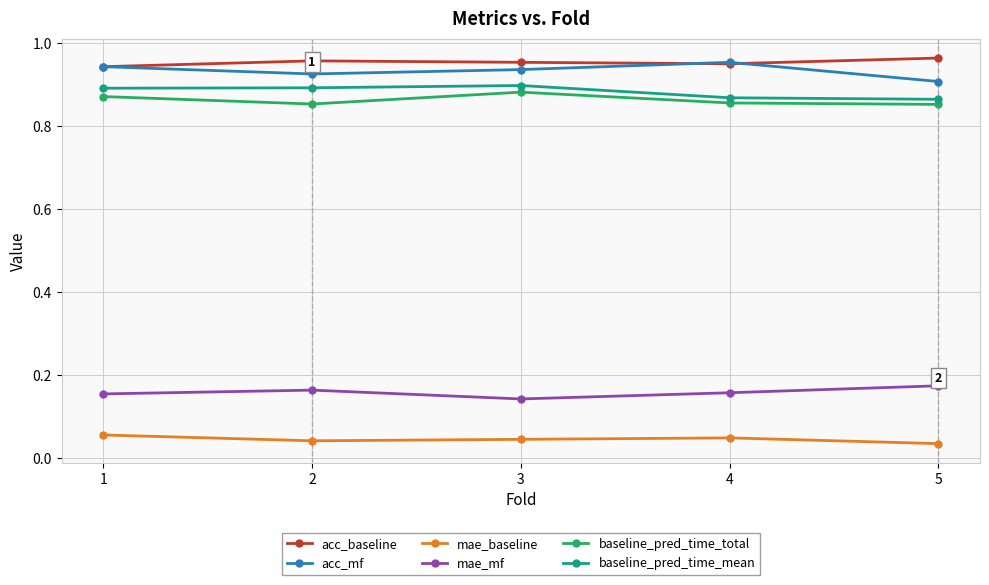

True or false: baseline_pred_time_mean has a value of 0.9 at 5.

True